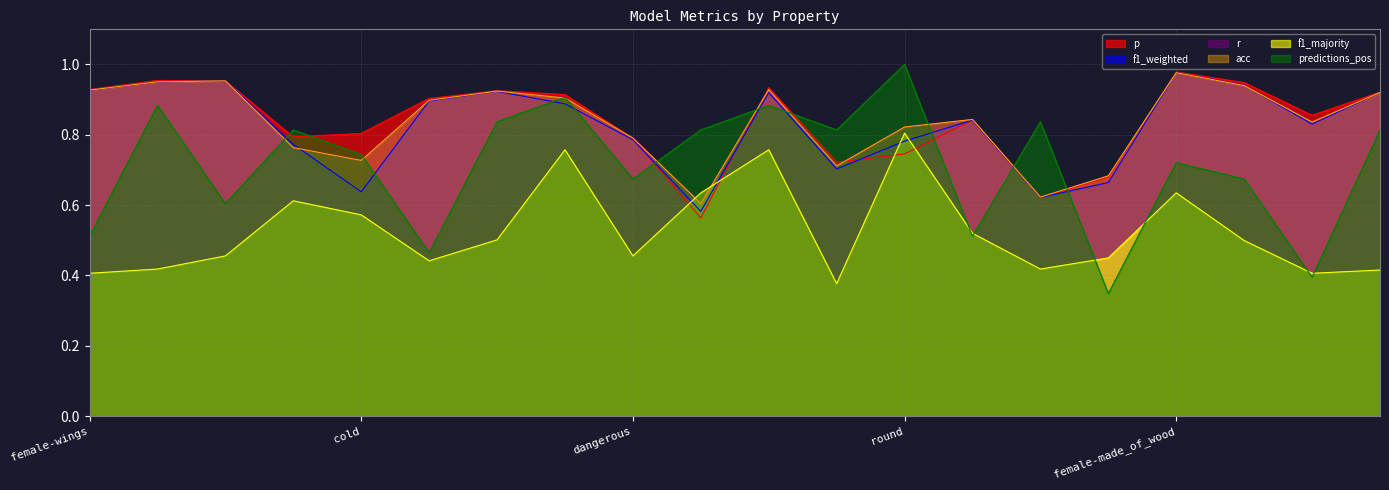

How many f1_majority values are between 0 and 1?

20